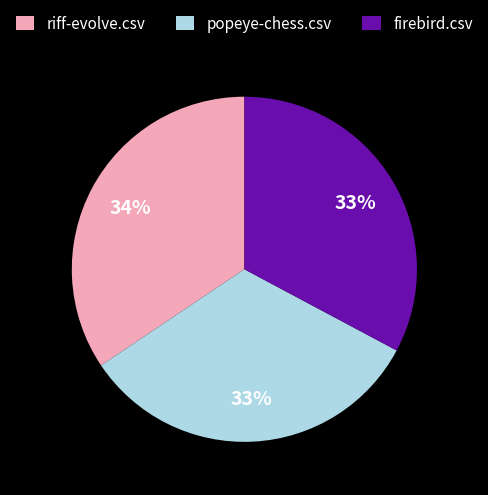

To the nearest percent, what is the combined percentage of popeye-chess.csv and riff-evolve.csv?

67%